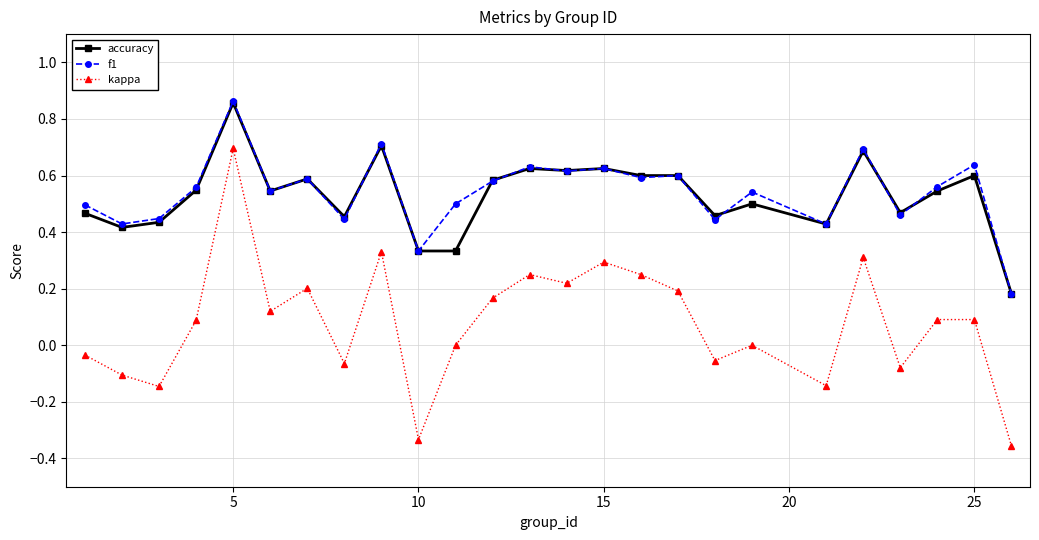

True or false: accuracy has more than 2 interior local peaks.

True